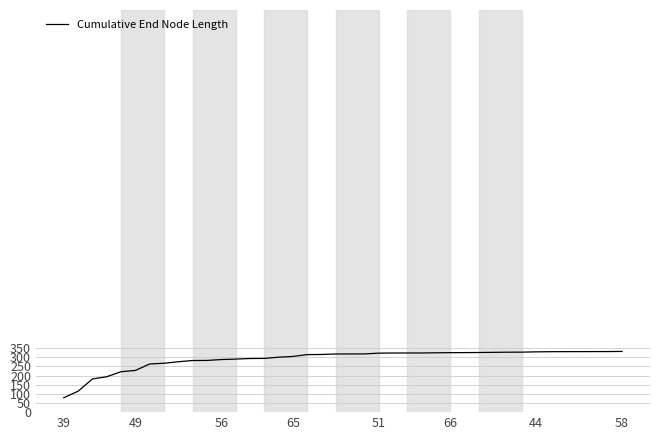

What is the minimum value shown in the chart?

78.8